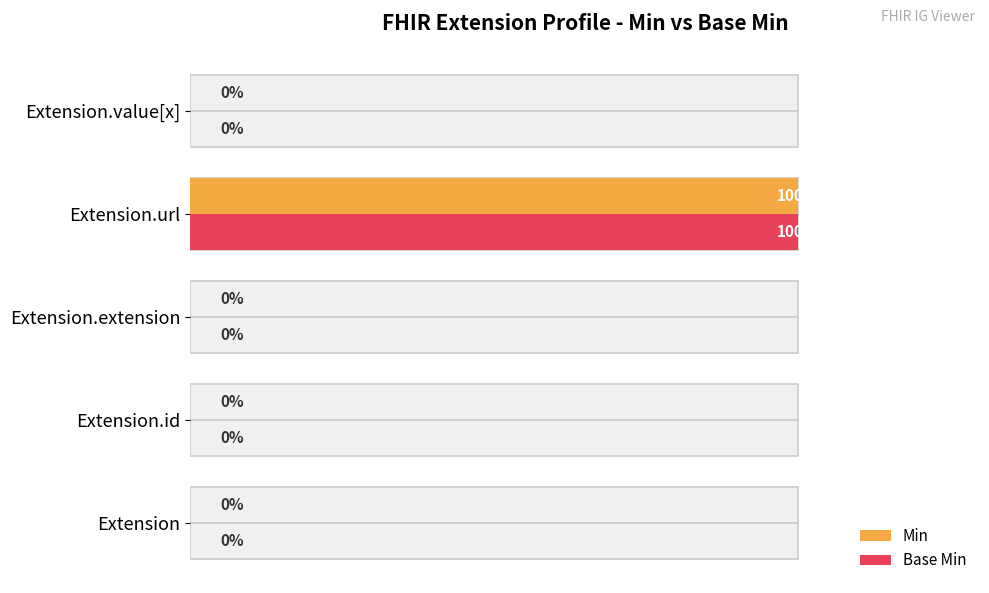

Are the bars grouped side by side (vs. stacked)?

Yes